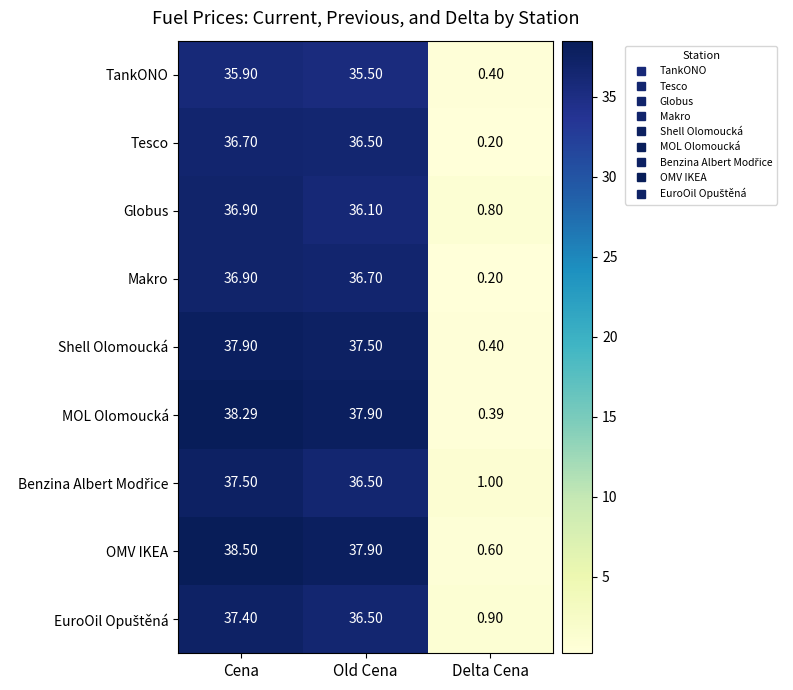

At which category is the sum across all series the highest?

Cena